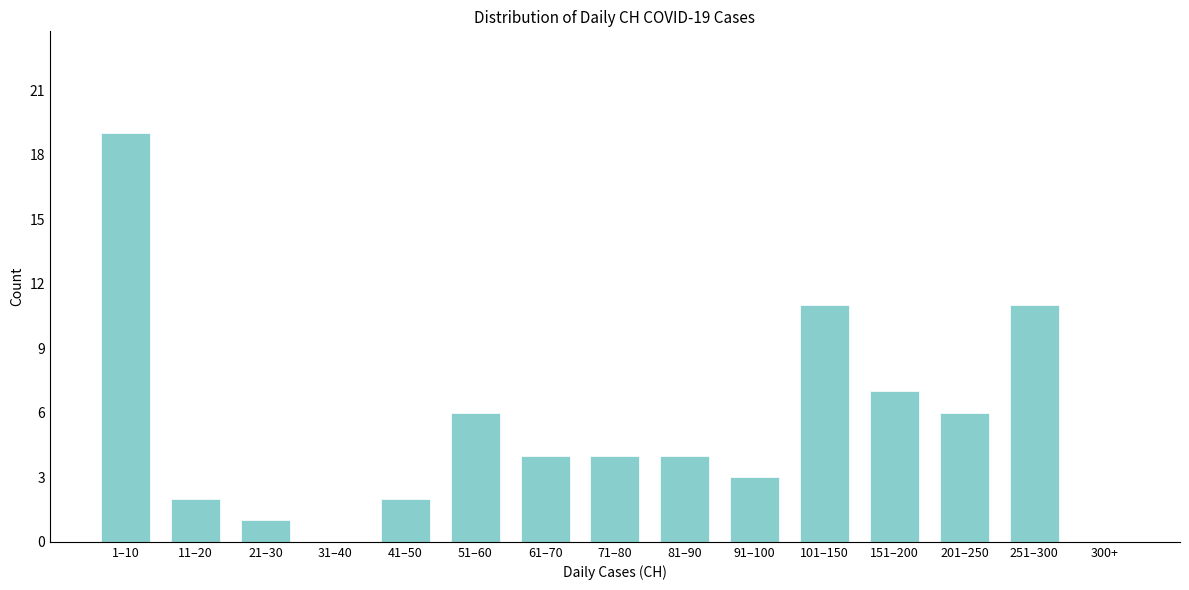

Reading right to left, what are all the values shown in this chart?

300+=0	251–300=11	201–250=6	151–200=7	101–150=11	91–100=3	81–90=4	71–80=4	61–70=4	51–60=6	41–50=2	31–40=0	21–30=1	11–20=2	1–10=19